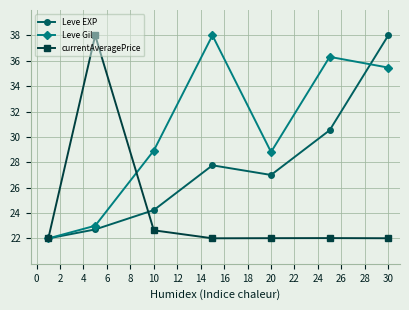

Which series has the largest total across all categories?

Leve Gil